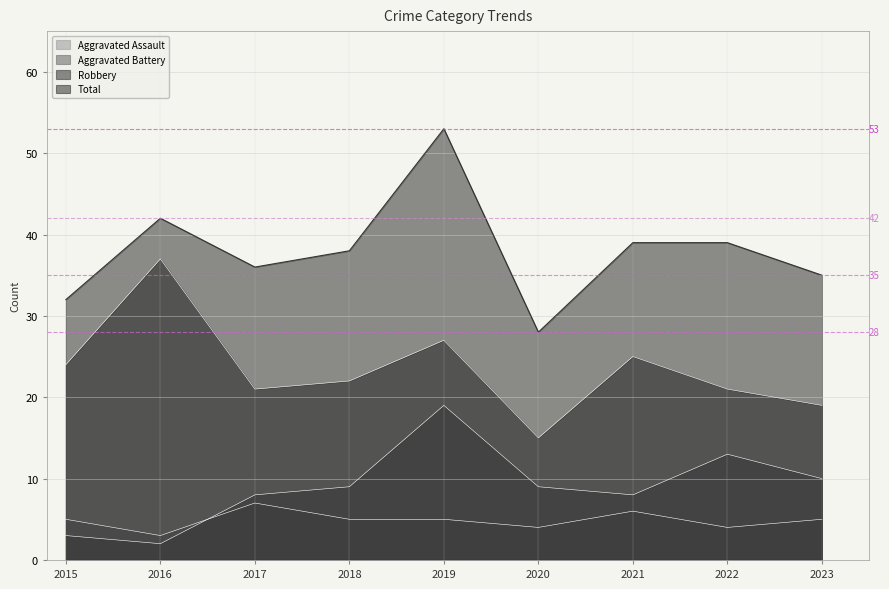

How many categories are shown in the chart?

9